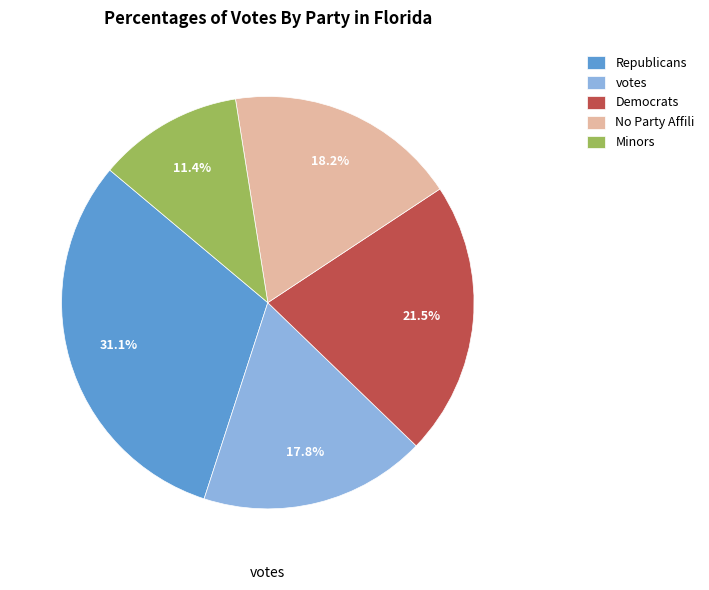

Is there any slice that represents more than half of the pie?

No